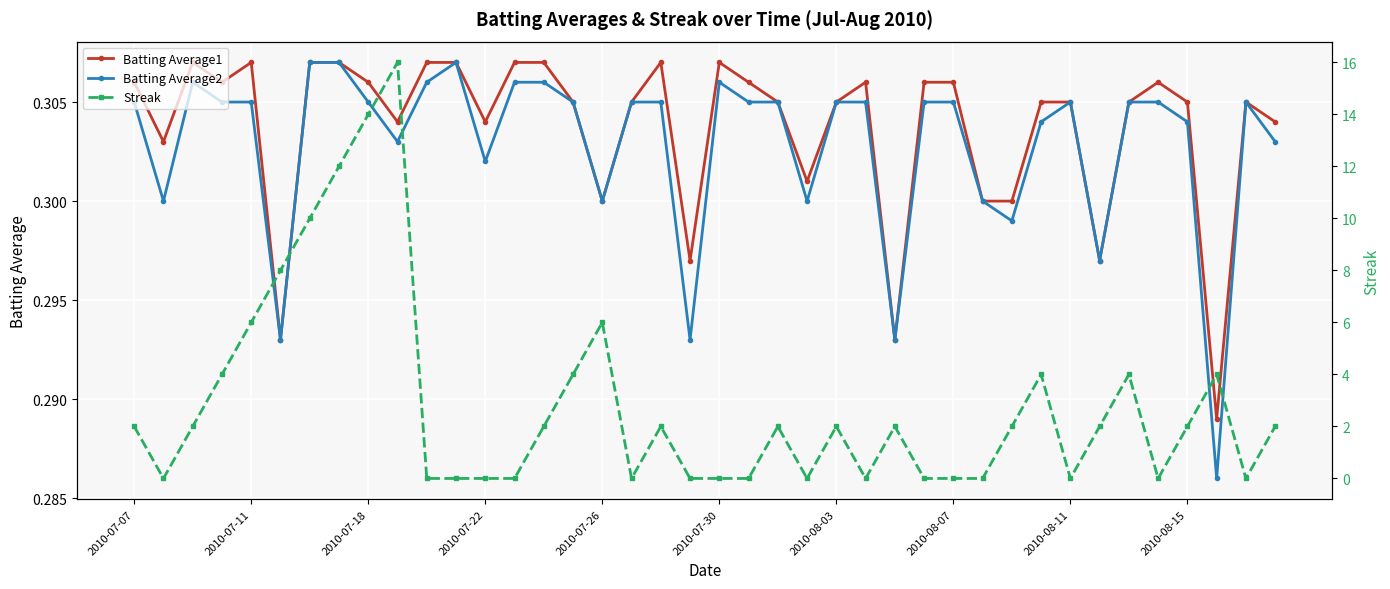

The value of Batting Average1 at 2010-08-15 is 0.2. True or false?

False